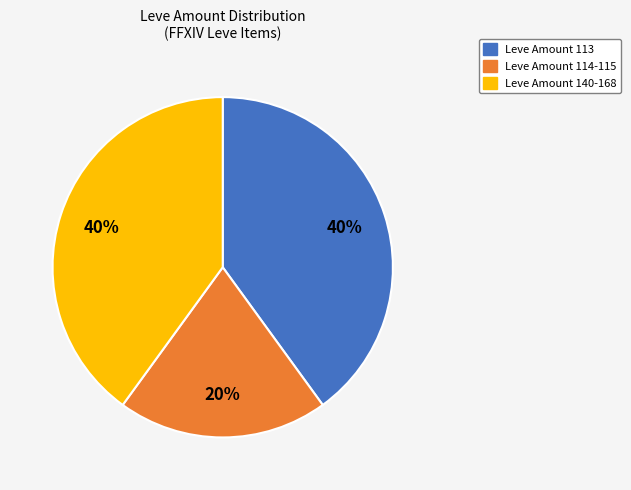

Is there a majority slice in this chart?

No